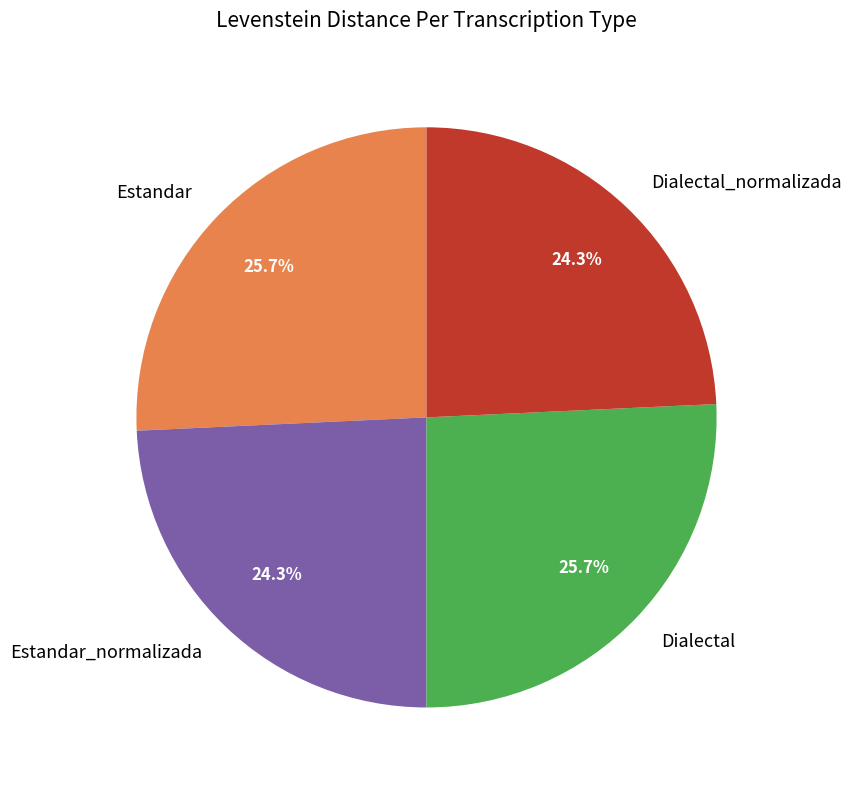

Approximately how many times larger is the value at Dialectal compared to Estandar_normalizada?

1.1